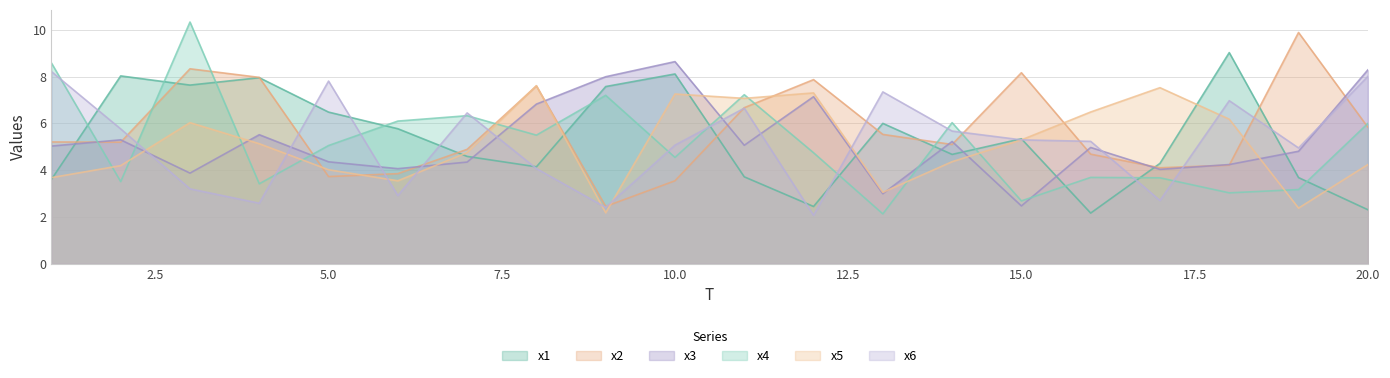

The x2 series shows 8.2 at 15.0. True or false?

True